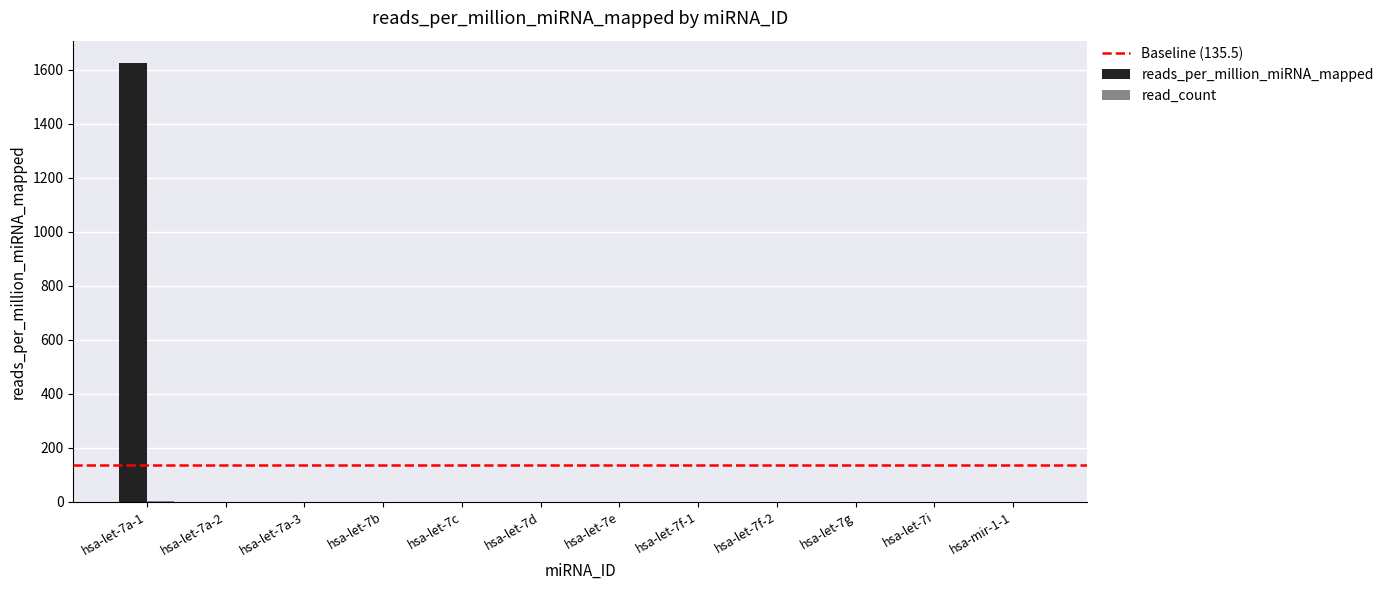

Which series has the largest range (max minus min)?

reads_per_million_miRNA_mapped